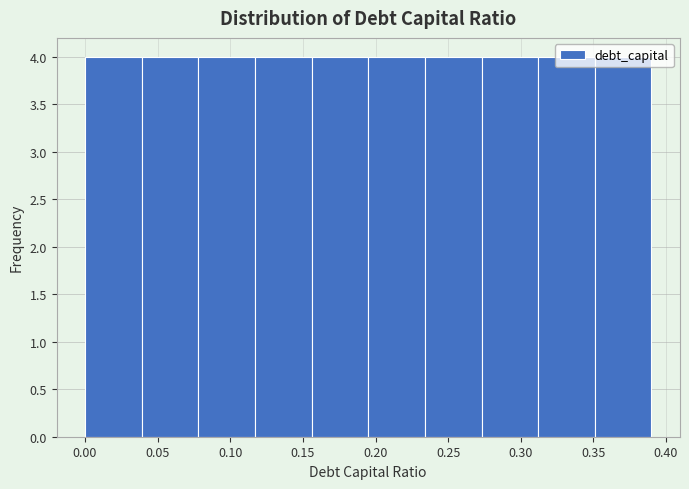

How tall is the bar that spans 0.312 to 0.351 on the x-axis? Neither the bar edges nor the heights are printed on the chart, so give them approximately, as read against the axes.

4